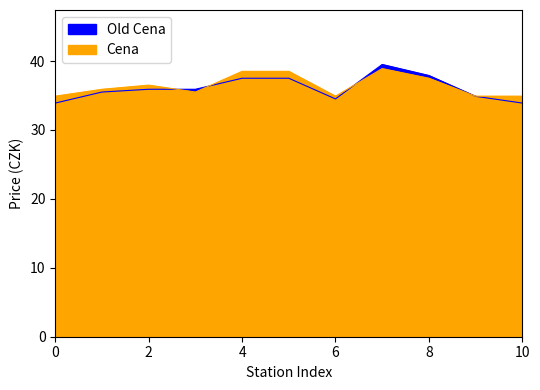

Which series has the widest spread of values?

Old Cena